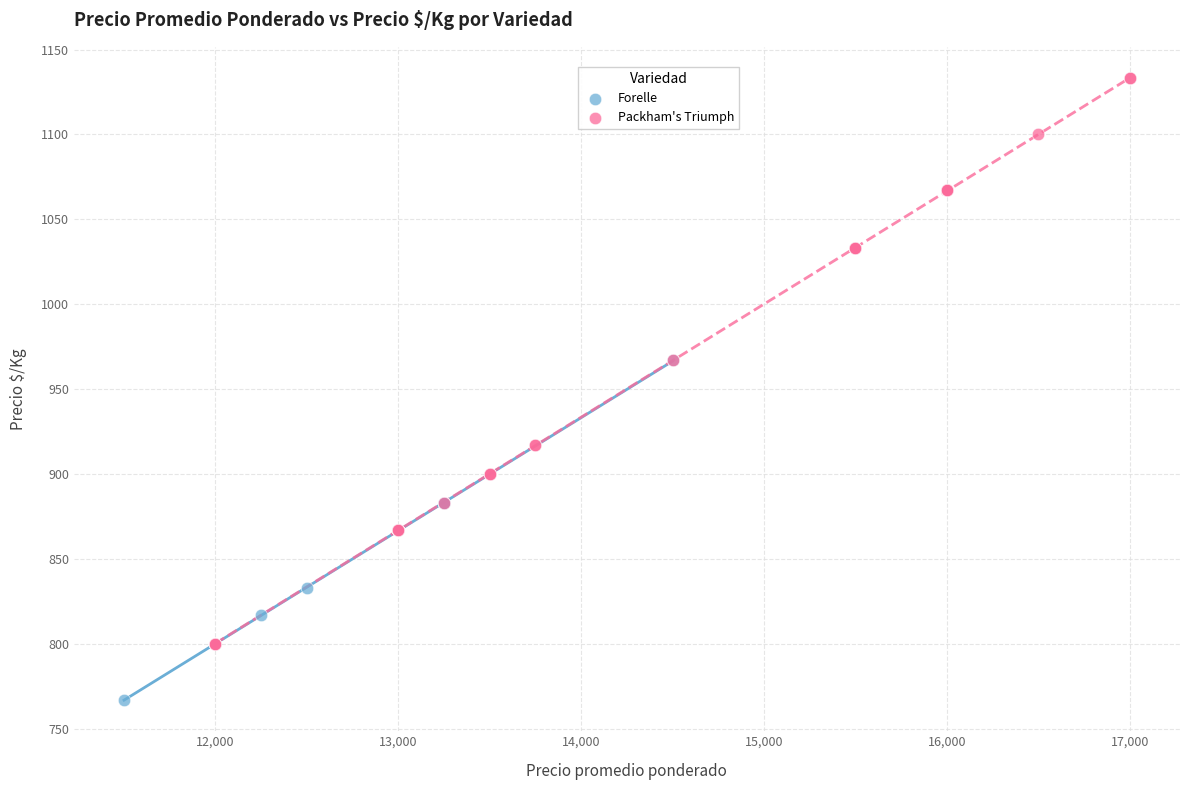

Which series reaches the minimum Y coordinate?

Forelle